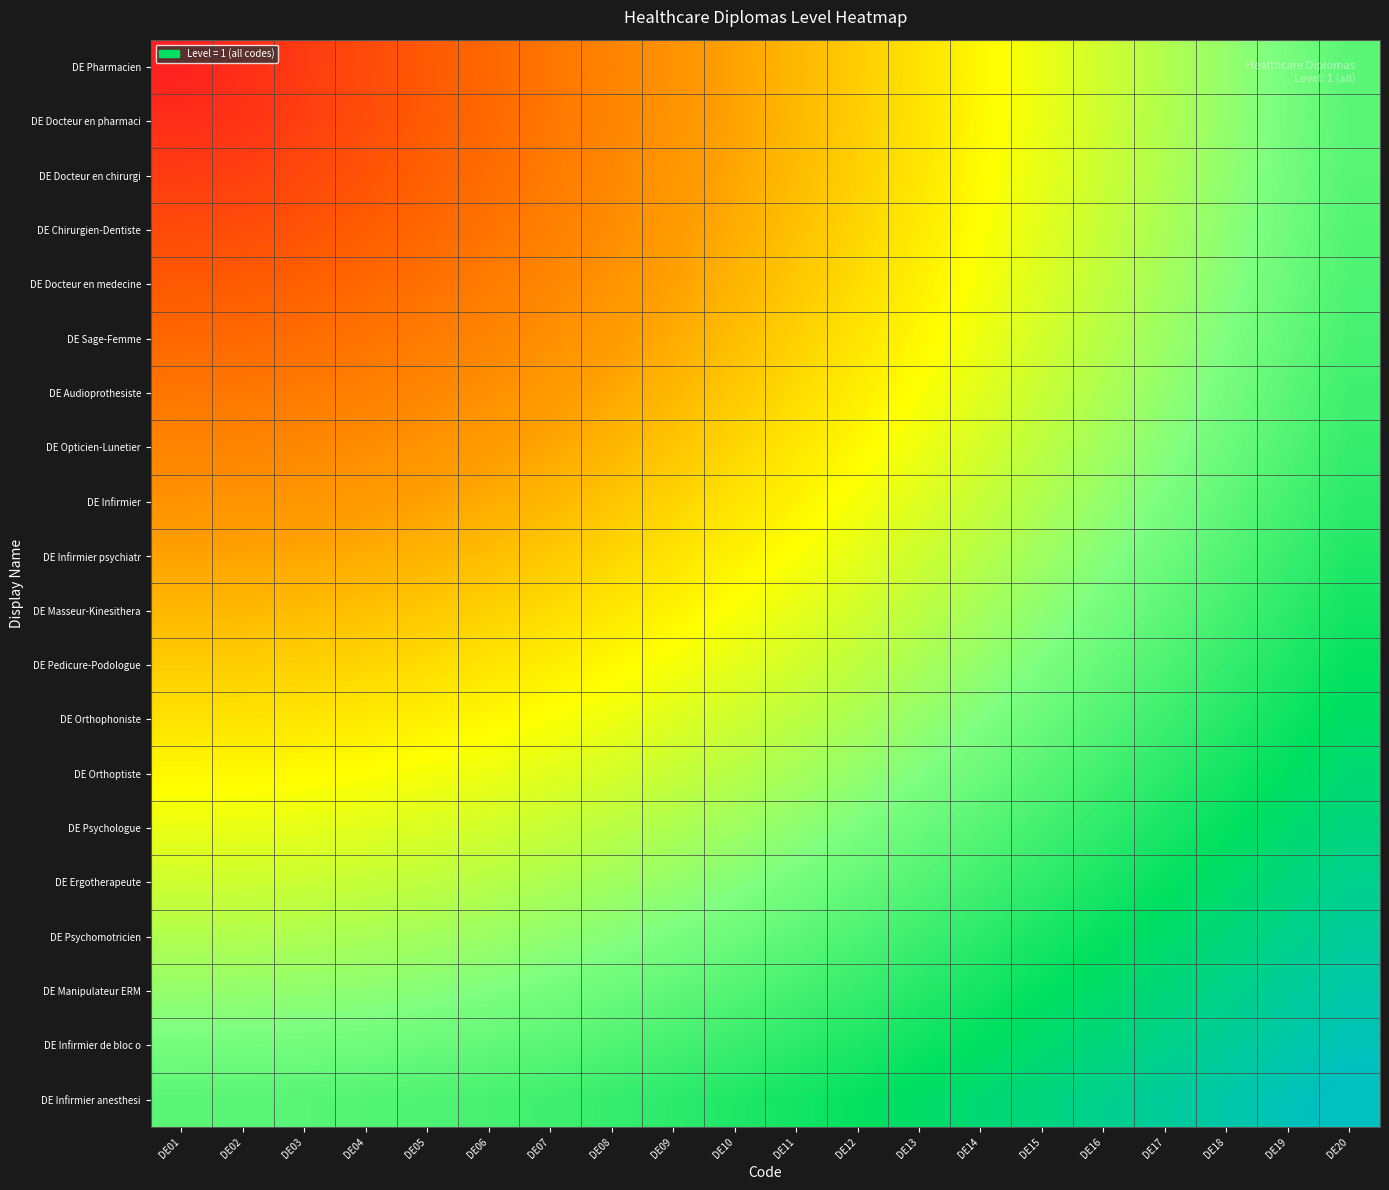

List the series in order of their peak value, lowest first.

DE Pharmacien, DE Docteur en pharmaci, DE Docteur en chirurgi, DE Chirurgien-Dentiste, DE Docteur en medecine, DE Sage-Femme, DE Audioprothesiste, DE Opticien-Lunetier, DE Infirmier, DE Infirmier psychiatr, DE Masseur-Kinesithera, DE Pedicure-Podologue, DE Orthophoniste, DE Orthoptiste, DE Psychologue, DE Ergotherapeute, DE Psychomotricien, DE Manipulateur ERM, DE Infirmier de bloc o, DE Infirmier anesthesi